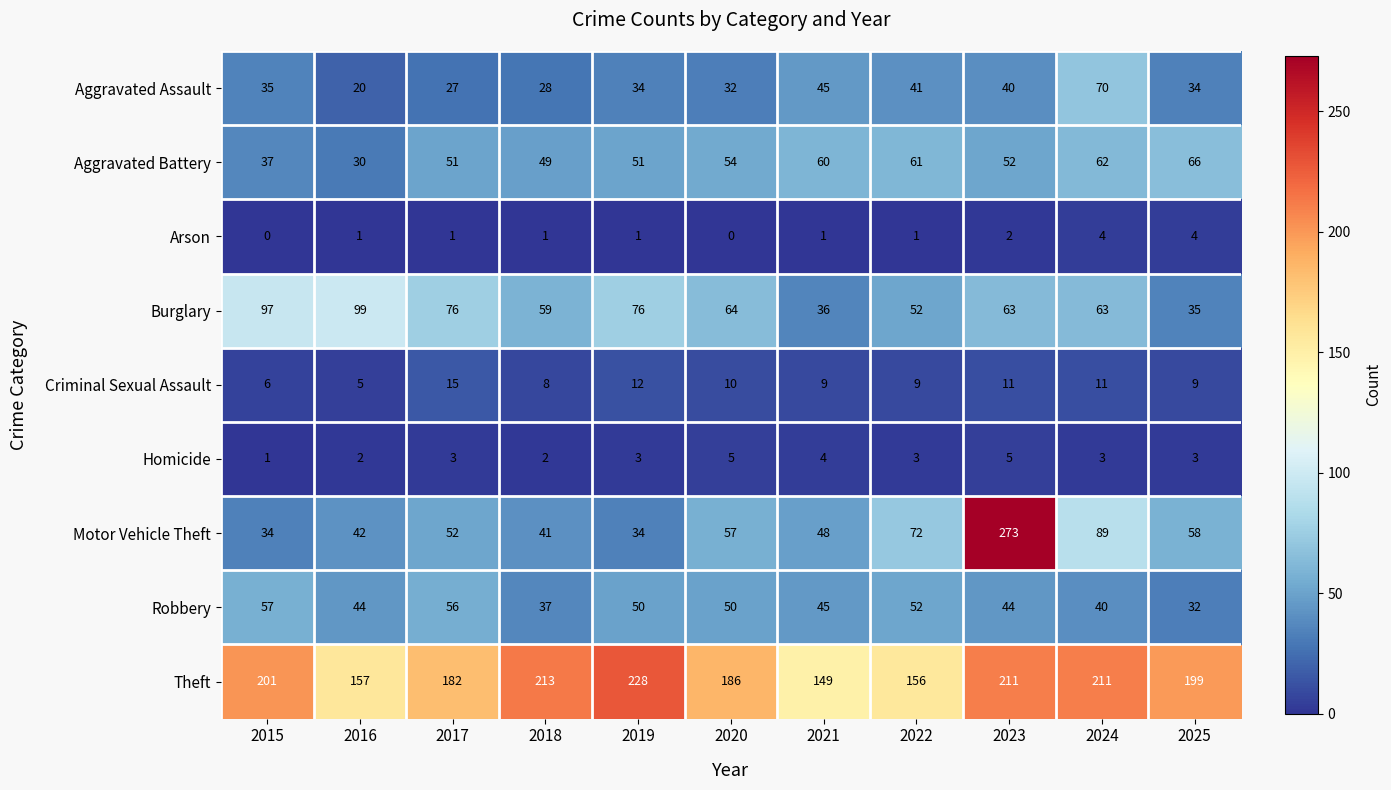

Is it true that Aggravated Assault equals 53 at 2015?

False